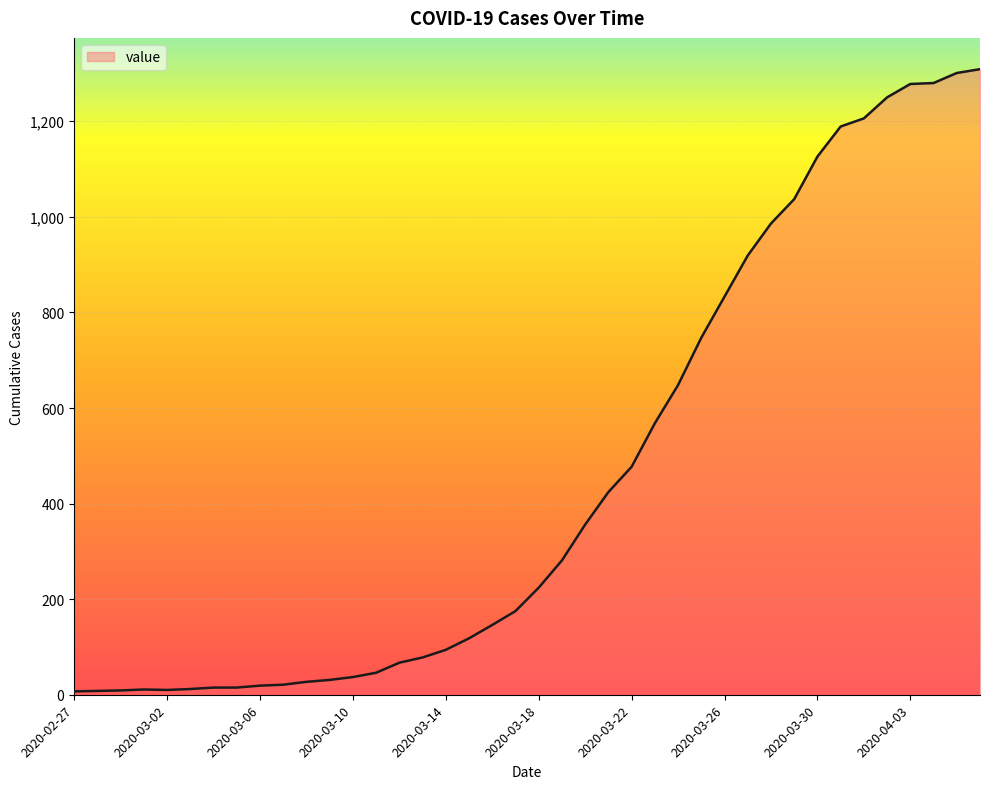

What is the greatest value displayed?

1309